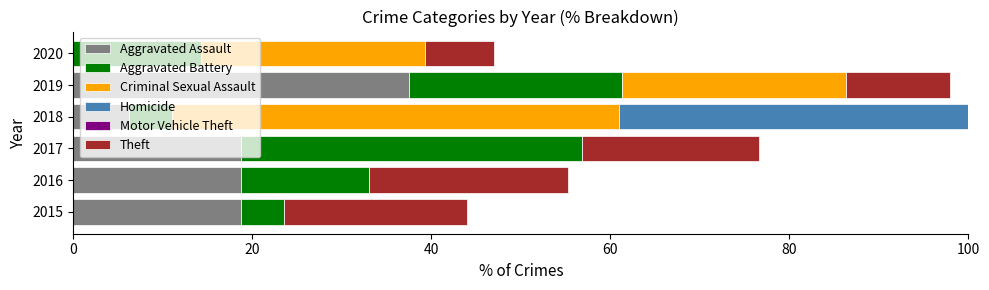

What are all the series names shown in the legend?

Aggravated Assault, Aggravated Battery, Criminal Sexual Assault, Homicide, Motor Vehicle Theft, Theft